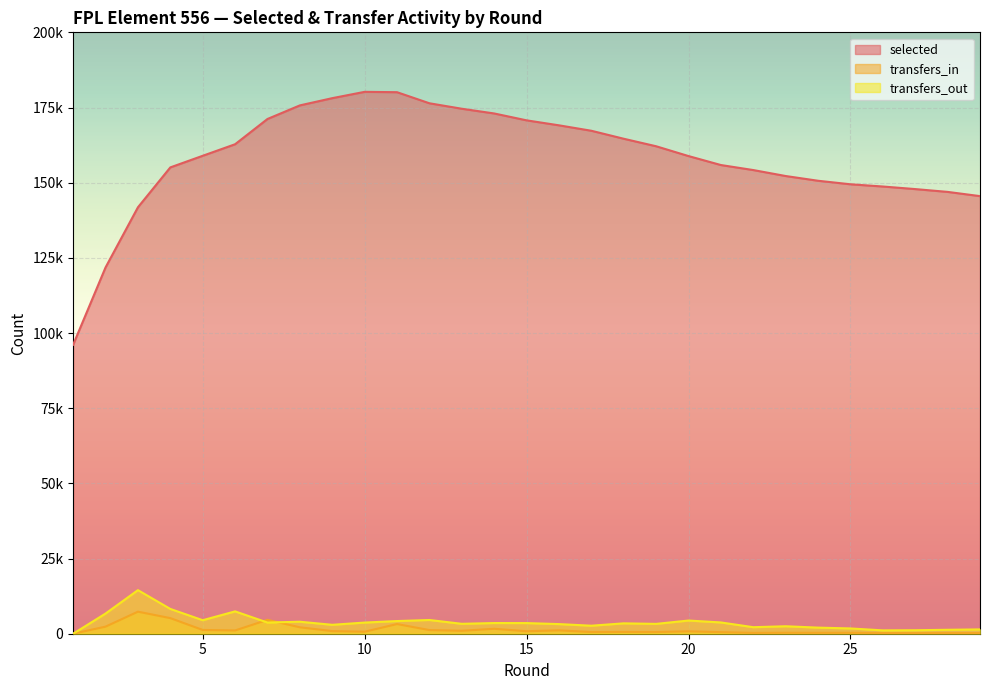

What is the difference between the transfers_out values at 22 and 3?

12325